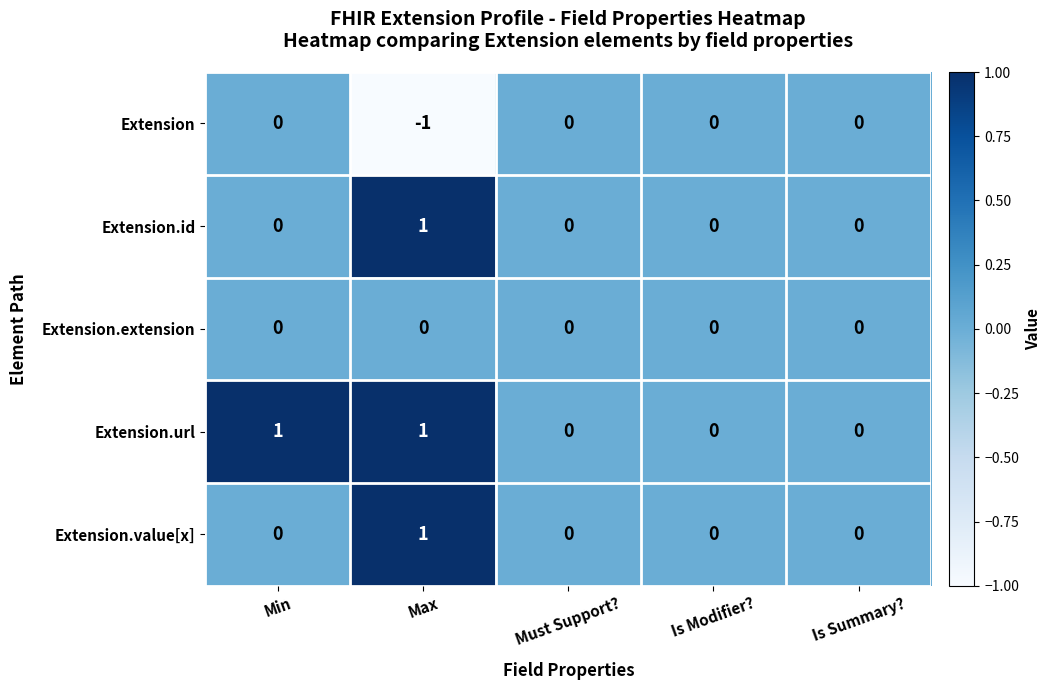

What is the maximum value shown in the chart?

1